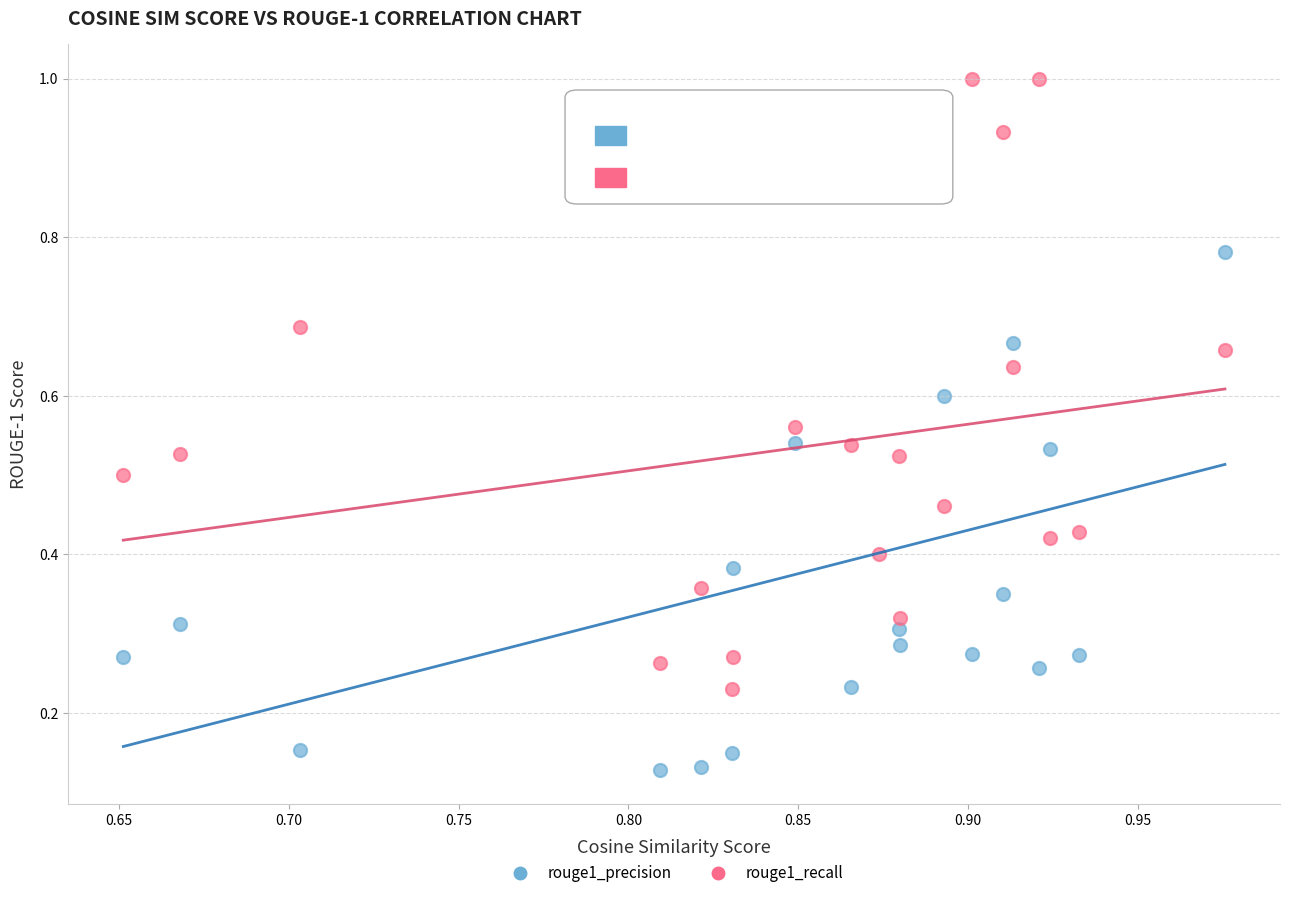

What are all the series names shown in the legend?

rouge1_precision, rouge1_recall